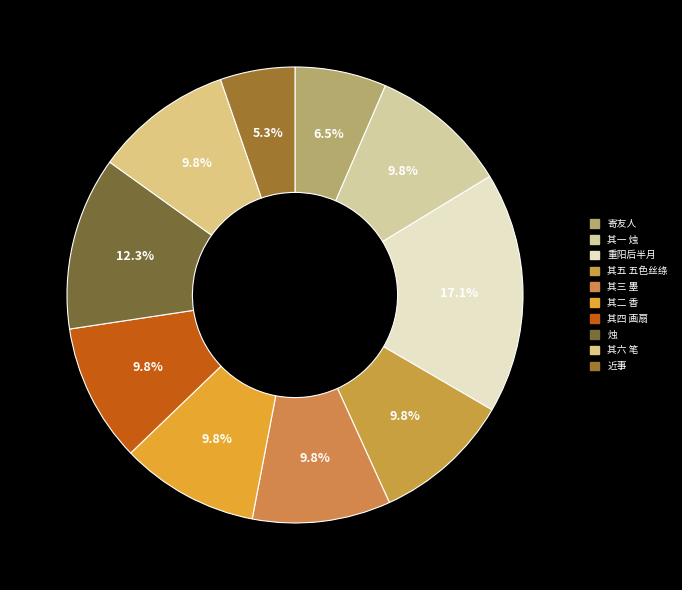

Rank the categories by value from highest to lowest.

重阳后半月天气温丽忽变奇寒晦日大雪乡人御冬之计多未办, 赠管舍人御赐烛笔等物六首时丙戌新正二日王孝廉邸舍即席赋 烛, 赠管舍人御赐烛笔等物六首时丙戌新正二日王孝廉邸舍即席赋 其六 笔, 赠管舍人御赐烛笔等物六首时丙戌新正二日王孝廉邸舍即席赋 其五 五色丝绦, 赠管舍人御赐烛笔等物六首时丙戌新正二日王孝廉邸舍即席赋 其四 画扇, 赠管舍人御赐烛笔等物六首时丙戌新正二日王孝廉邸舍即席赋 其三 墨, 赠管舍人御赐烛笔等物六首时丙戌新正二日王孝廉邸舍即席赋 其二 香, 赠管舍人御赐烛笔等物六首时丙戌新正二日王孝廉邸舍即席赋 其一 烛, 寄友人·御街暂分手, 近事·穷寇无人禦